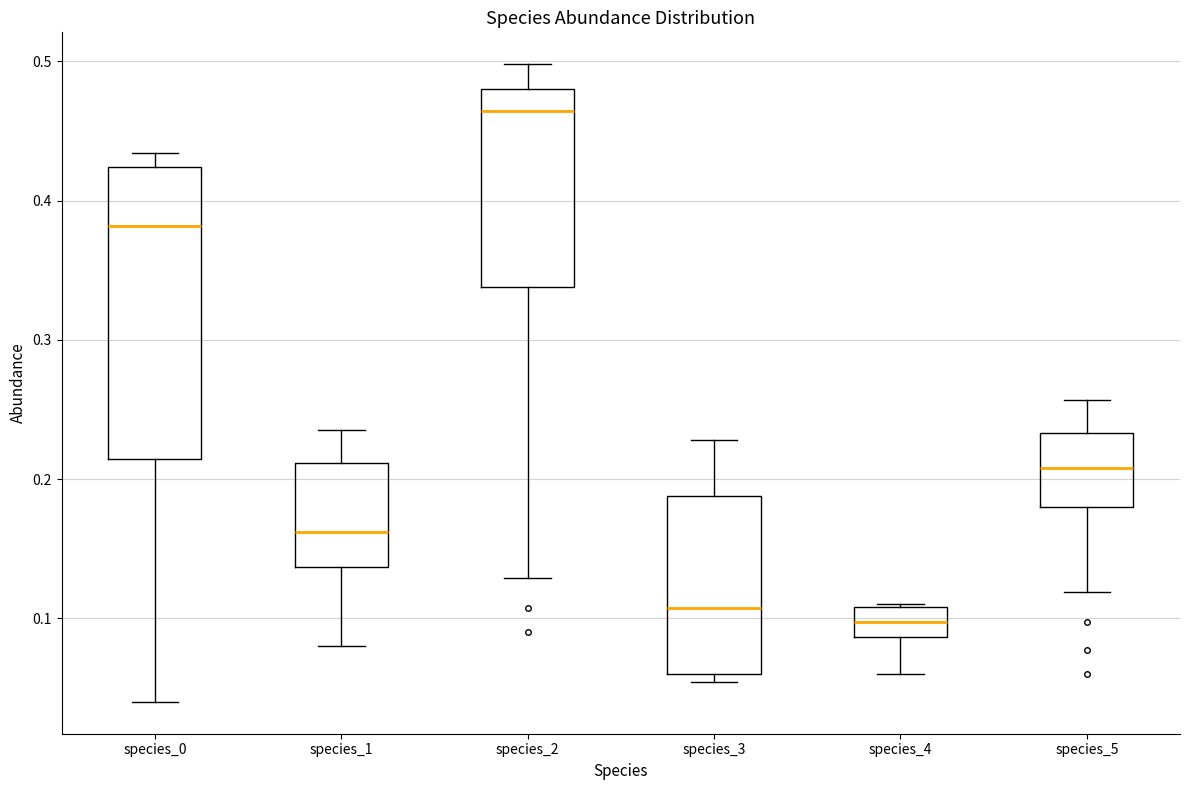

Comparing the boxes themselves (not the whiskers), which one is the tallest?

species_0